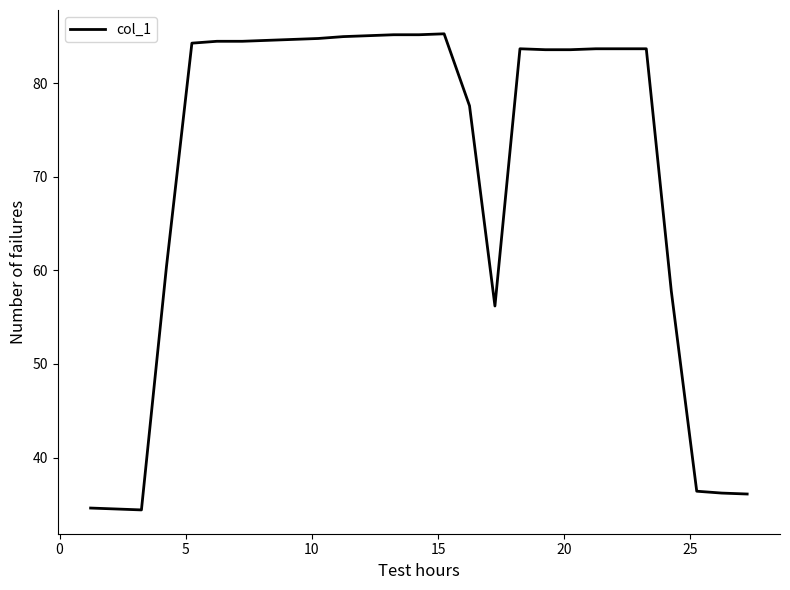

What is the maximum value shown in the chart?

85.3